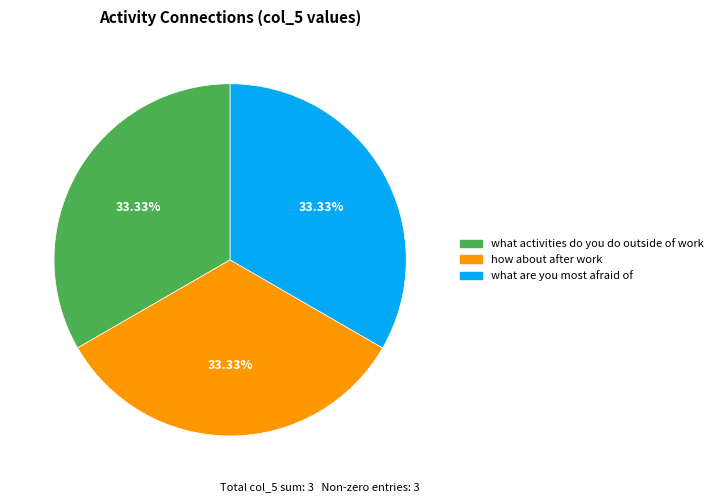

Is there any slice that represents more than half of the pie?

No